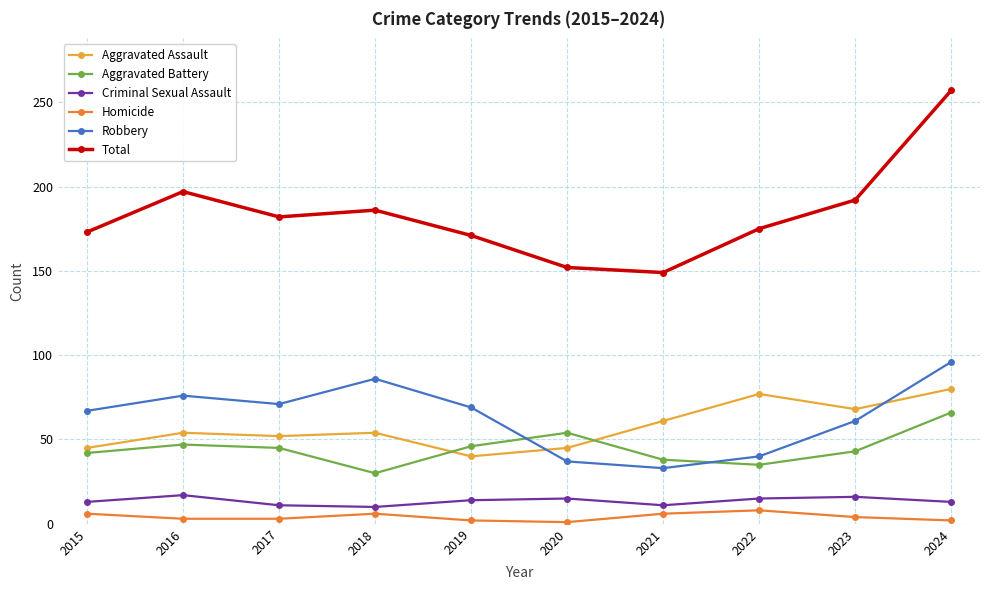

Is it true that Robbery equals 120 at 2016?

False